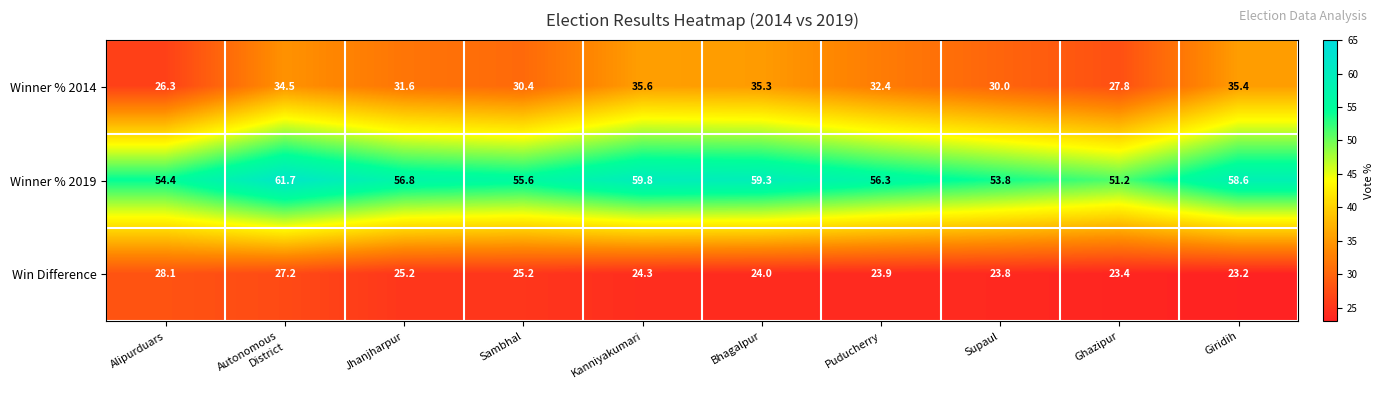

Which series has the widest spread of values?

Winner % 2019